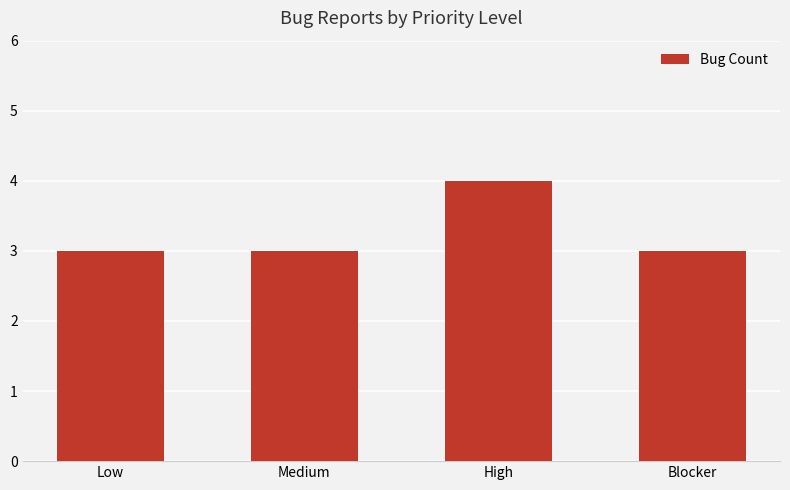

What is the maximum value shown in the chart?

4